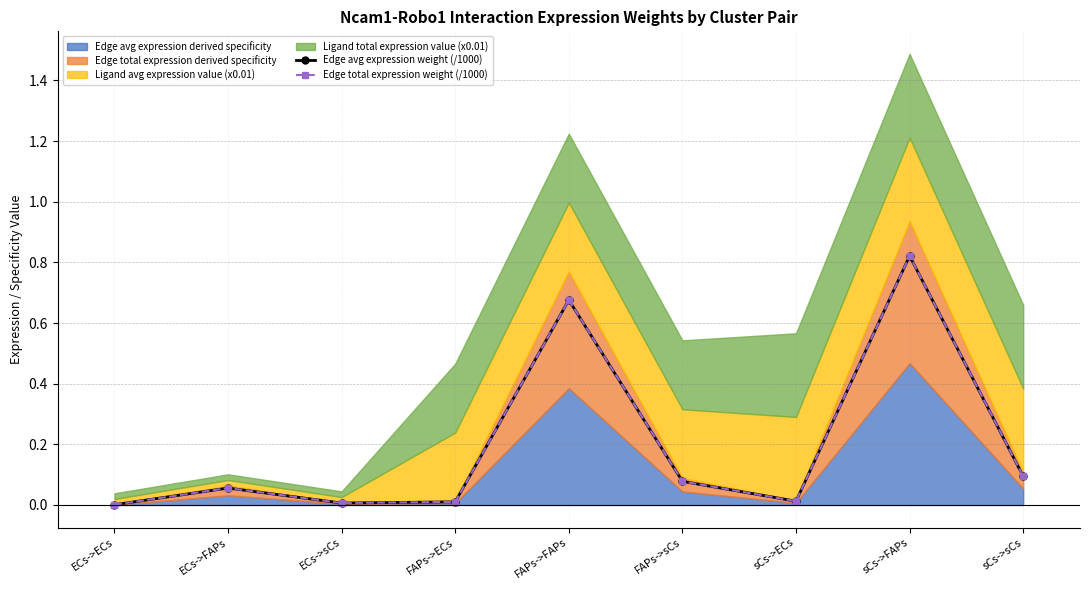

True or false: Edge total expression weight (/1000) and Edge avg expression weight (/1000) intersect in this chart.

False